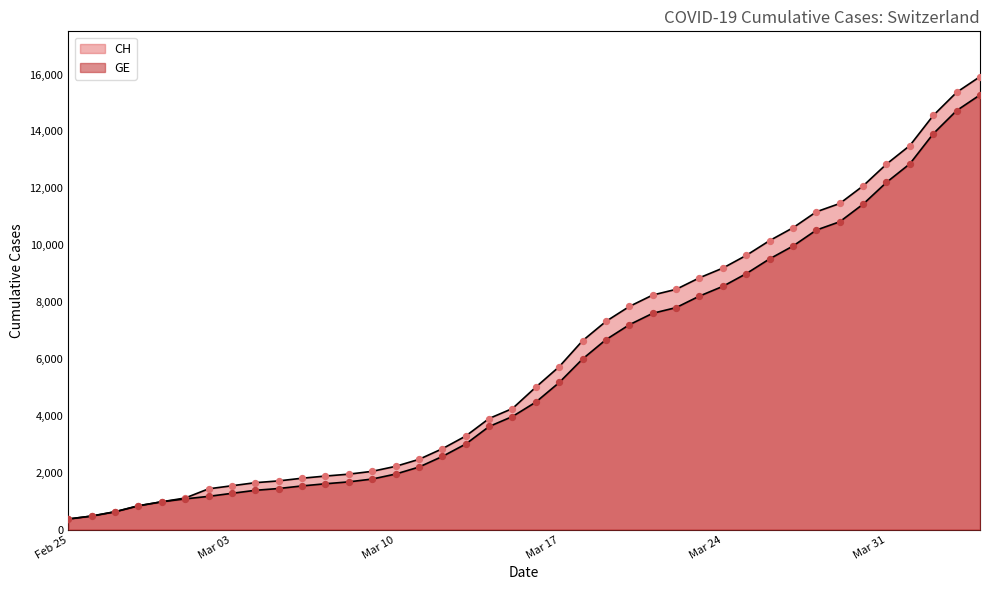

Which series has the largest Y range (max minus min)?

CH